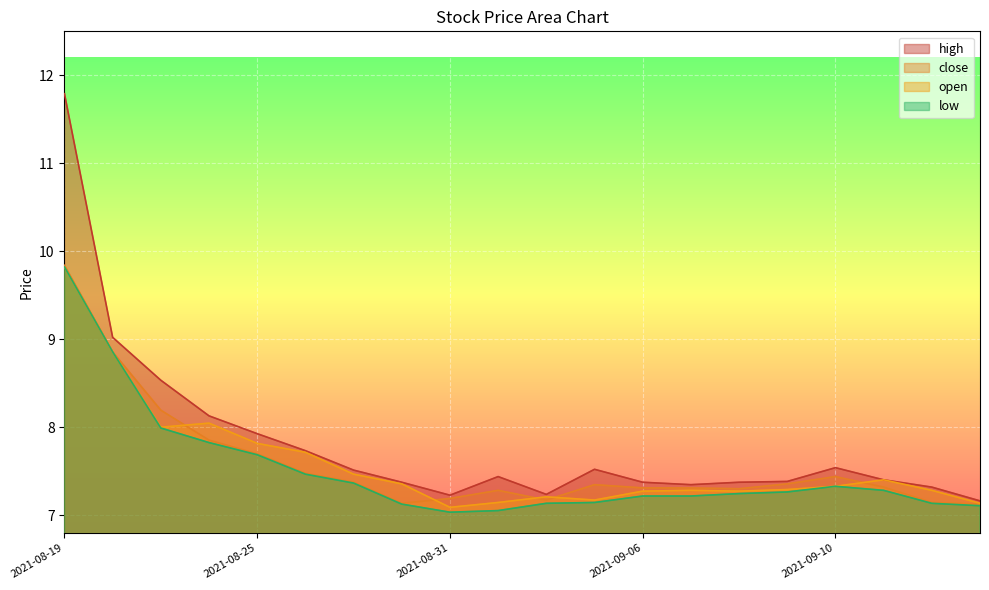

What position from the right is 2021-09-07?

7